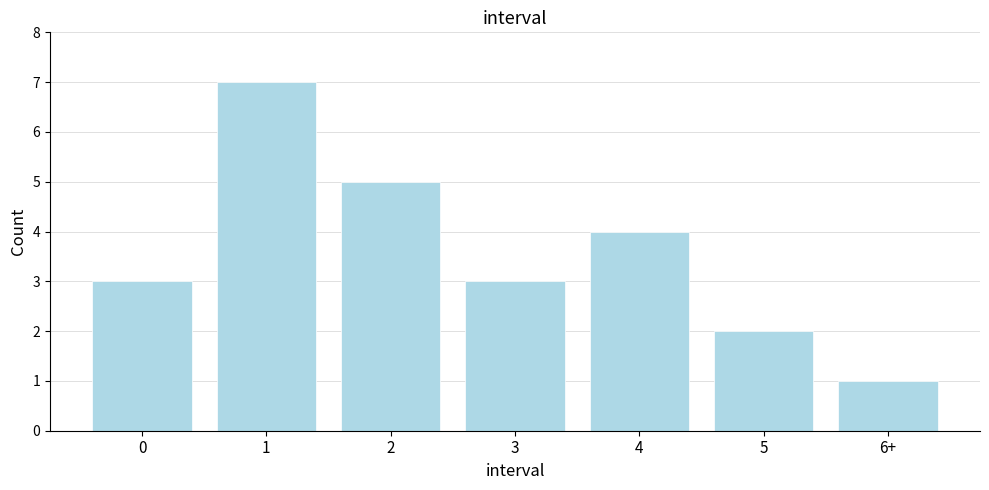

Reading left to right, transcribe all the data shown in this chart.

0=3	1=7	2=5	3=3	4=4	5=2	6+=1